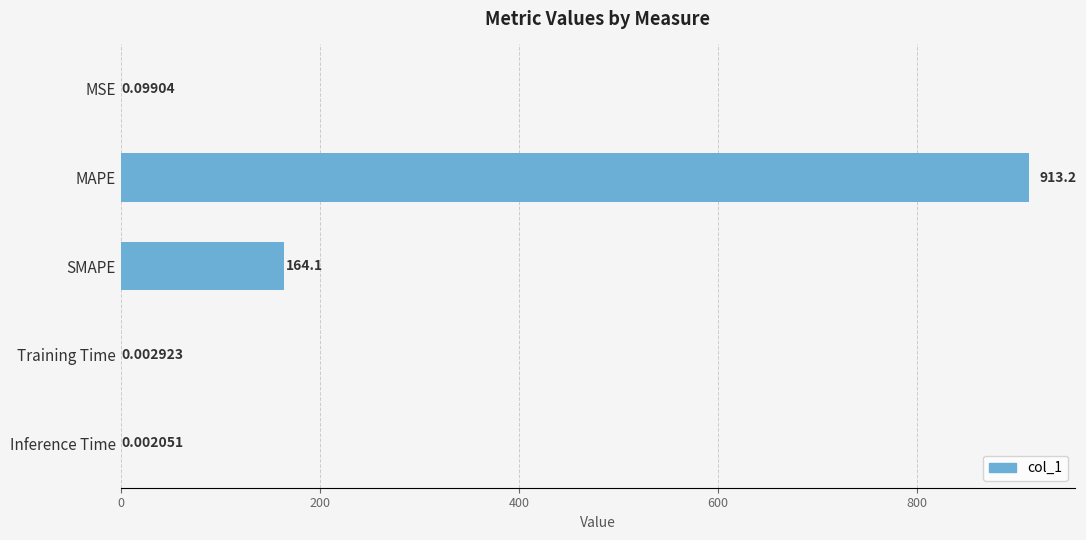

What is the sum of the values at SMAPE and Inference Time?

164.1